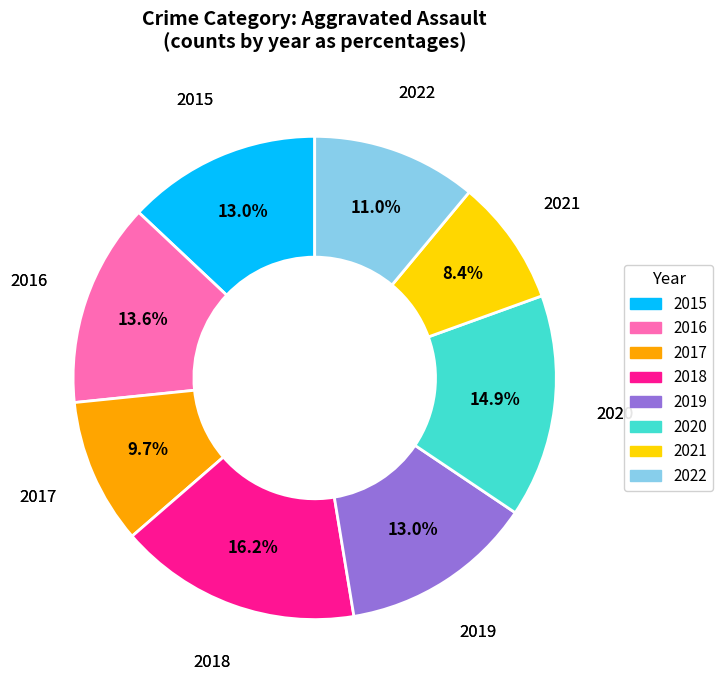

How many segments does this pie chart have?

8